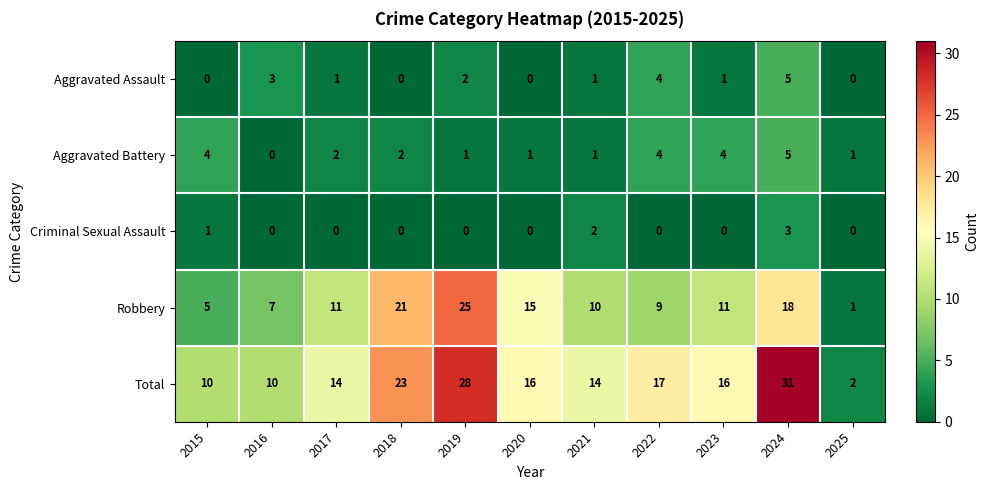

How many positive values does the Criminal Sexual Assault series have?

3